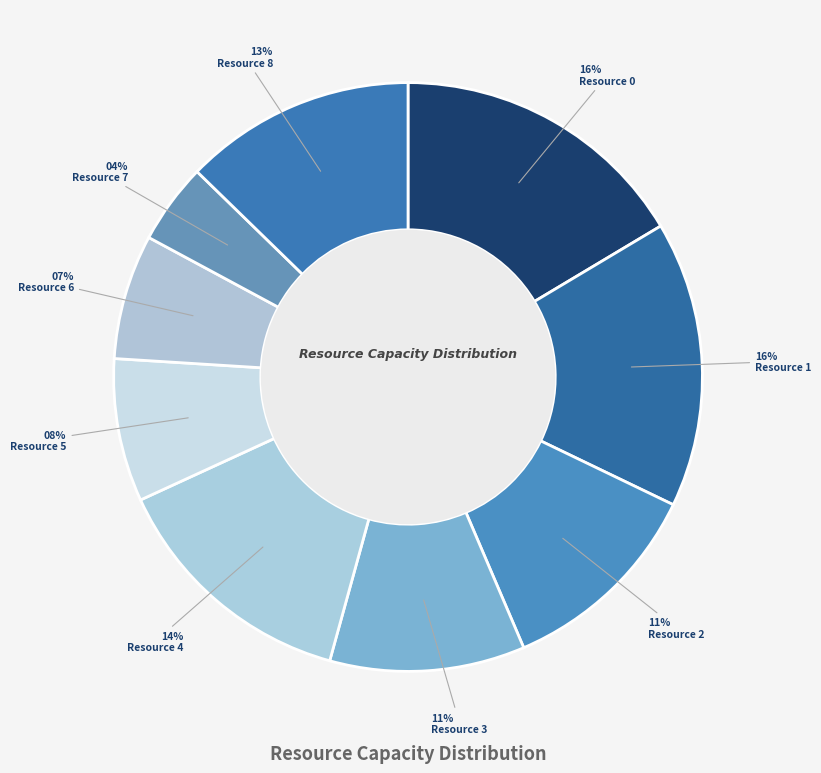

How many segments does this pie chart have?

9